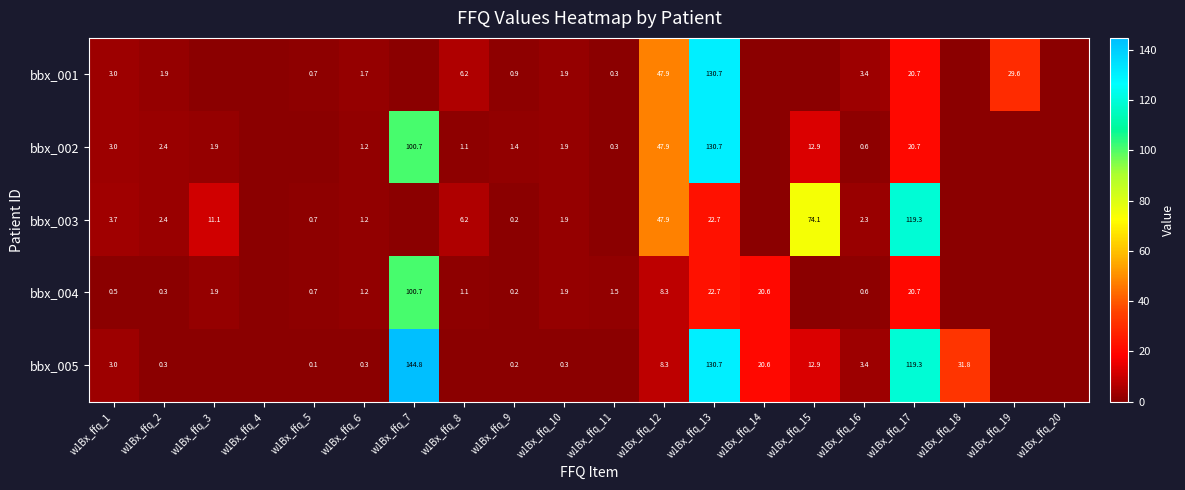

Is the value of bbx_005 at w1Bx_ffq_18 greater than the value of bbx_001 at w1Bx_ffq_16?

Yes